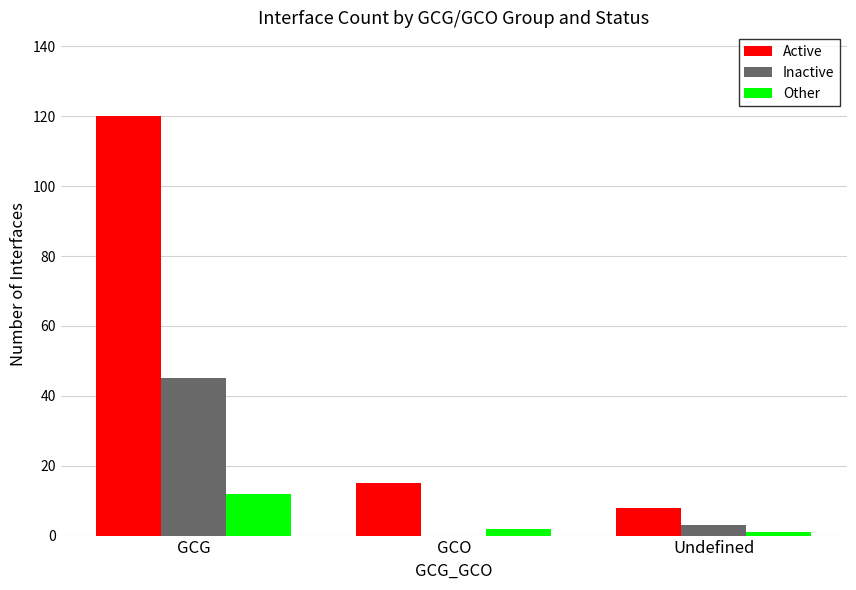

How many groups of bars are there?

3